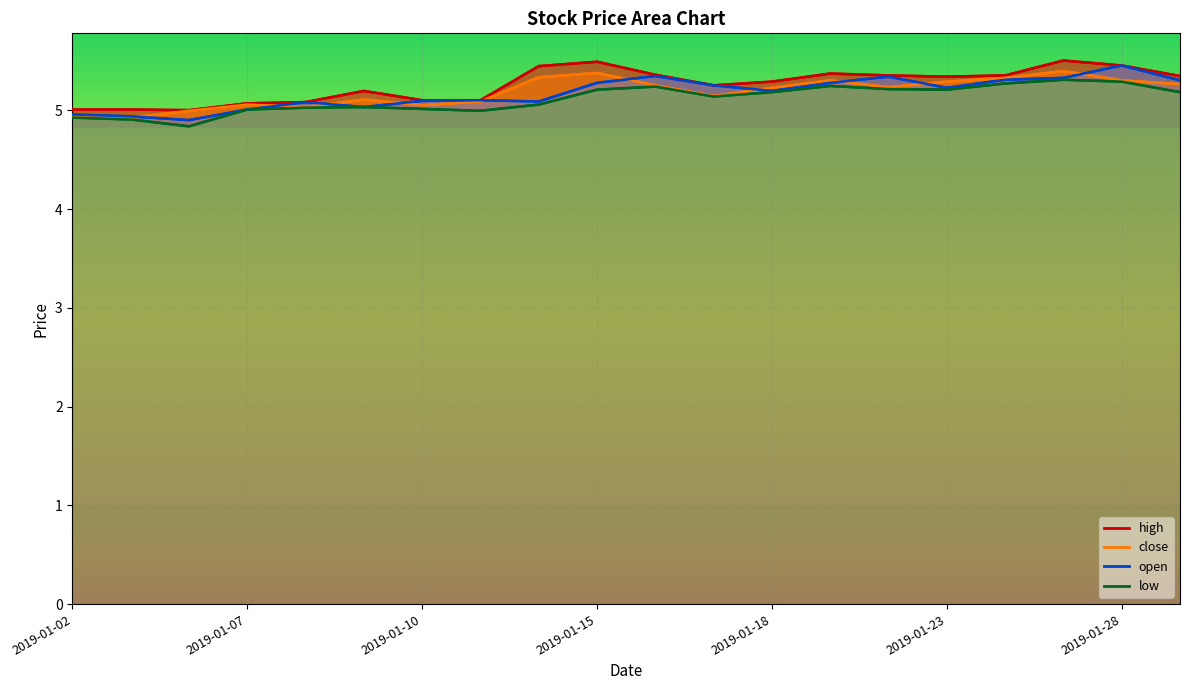

What value does the high series have at 2019-01-07?

5.1